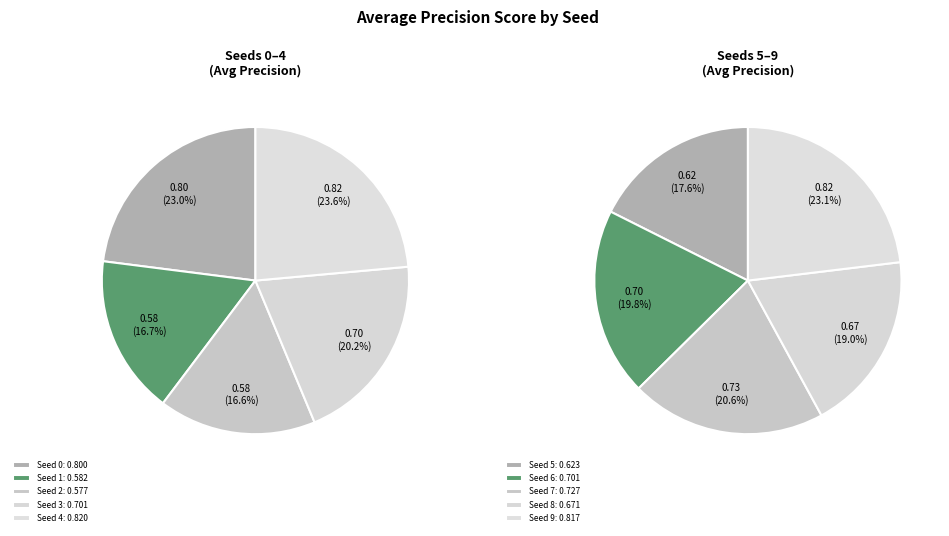

Which has a higher value, Seed 7 or Seed 1?

Seed 7